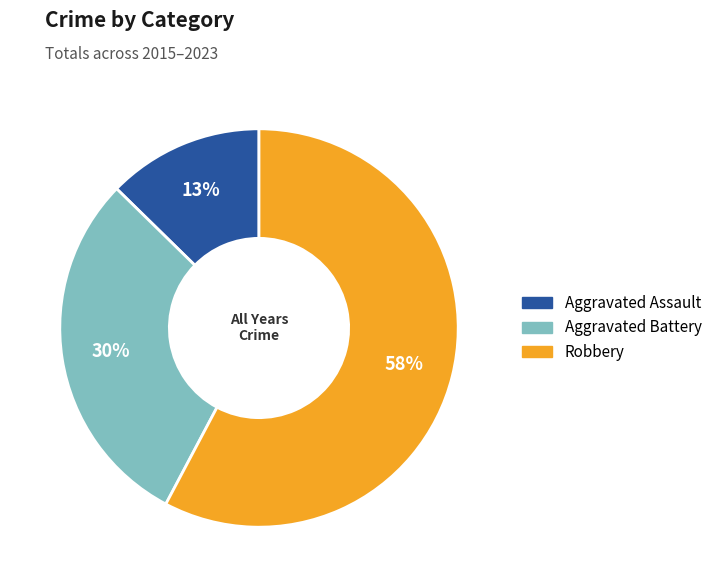

Is there any slice that represents more than half of the pie?

Yes